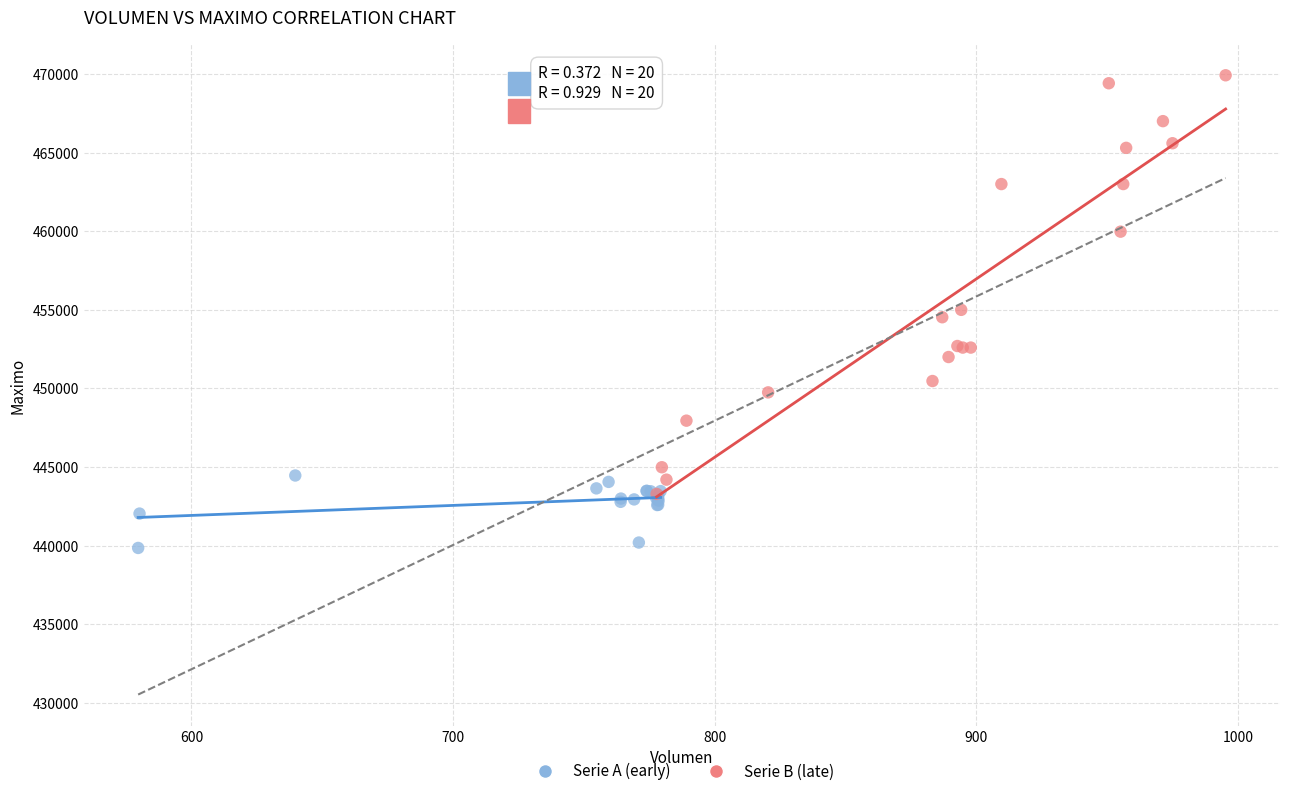

Which series has the largest Y range (max minus min)?

Serie B (late)